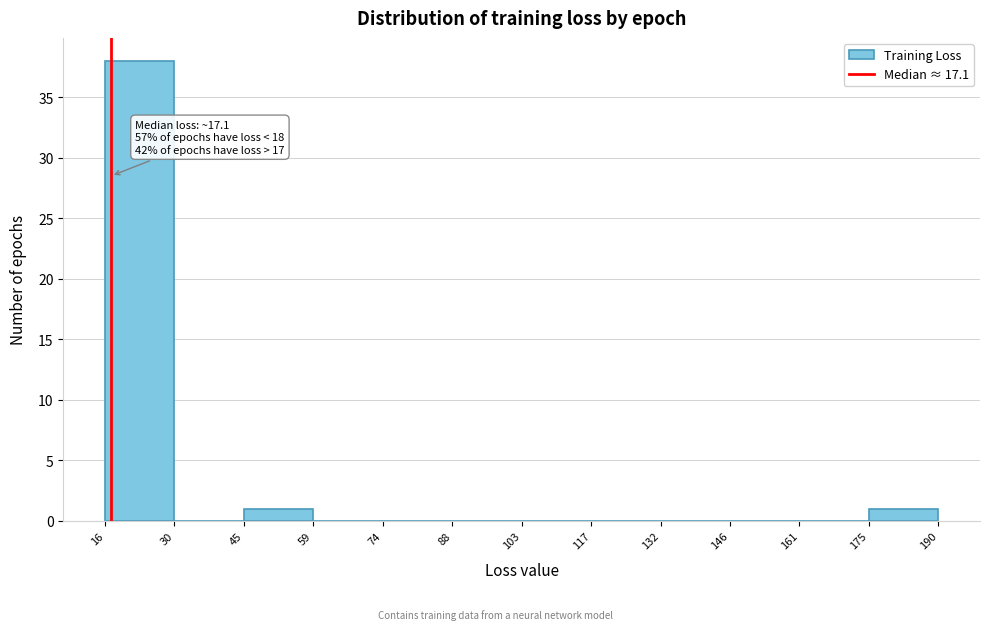

Over which range of the x-axis is the bar tallest?

16 to 30